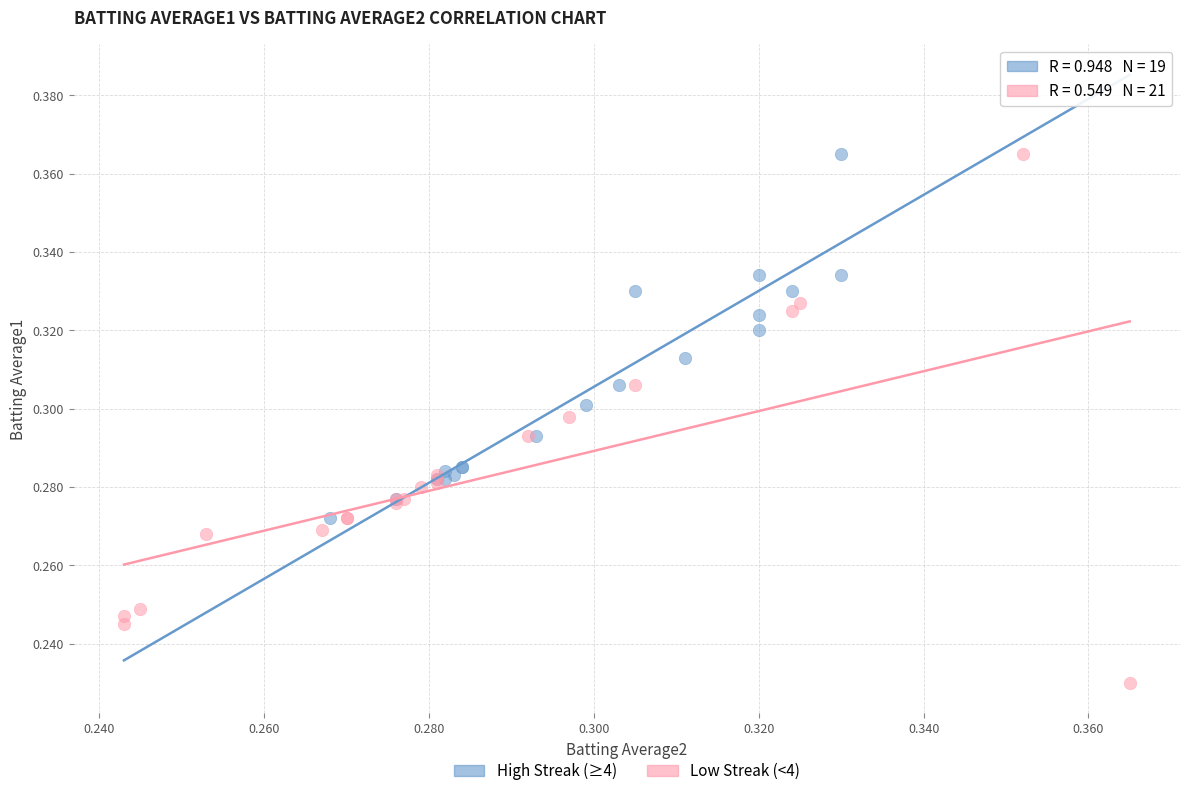

Which series has the largest Y range (max minus min)?

Low Streak (<4)